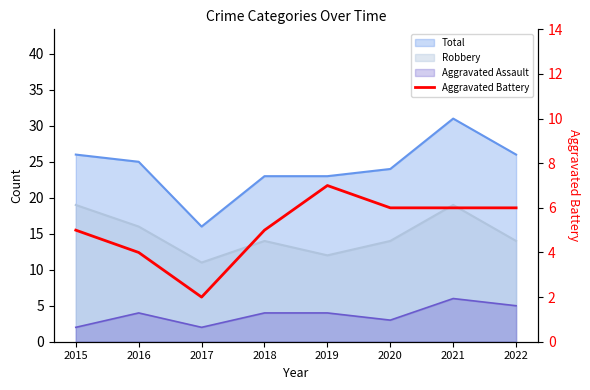

What is the minimum value shown in the chart?

2